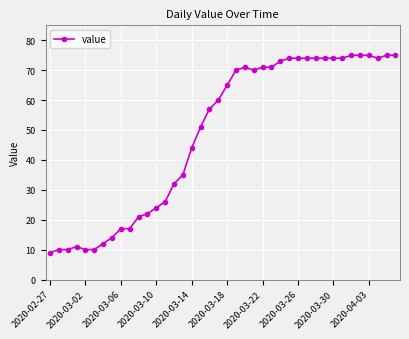

What is the greatest value displayed?

75